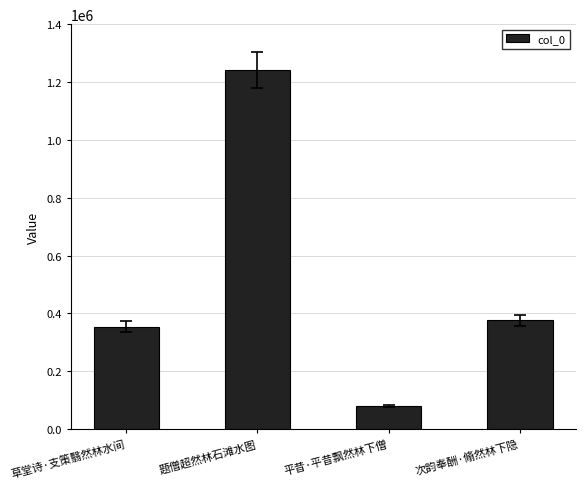

What is the sum of the values at 次韵奉酬·翛然林下隐 and 题僧超然林石滩水图?

1619671